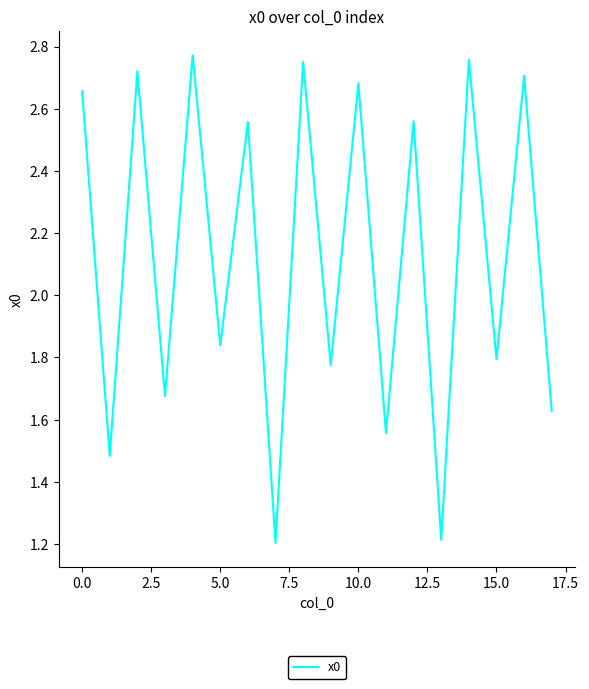

What is the minimum value shown in the chart?

1.2